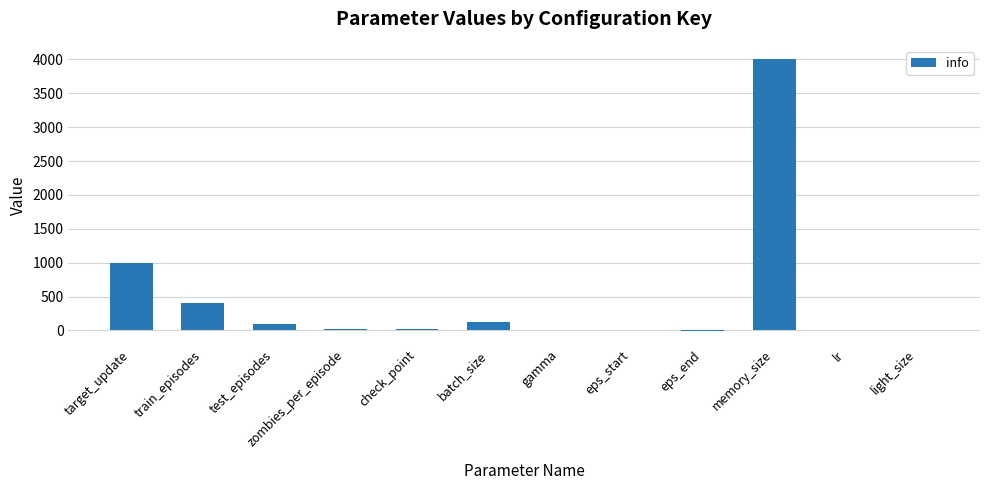

Where is the data nearest to the value 1997?

target_update